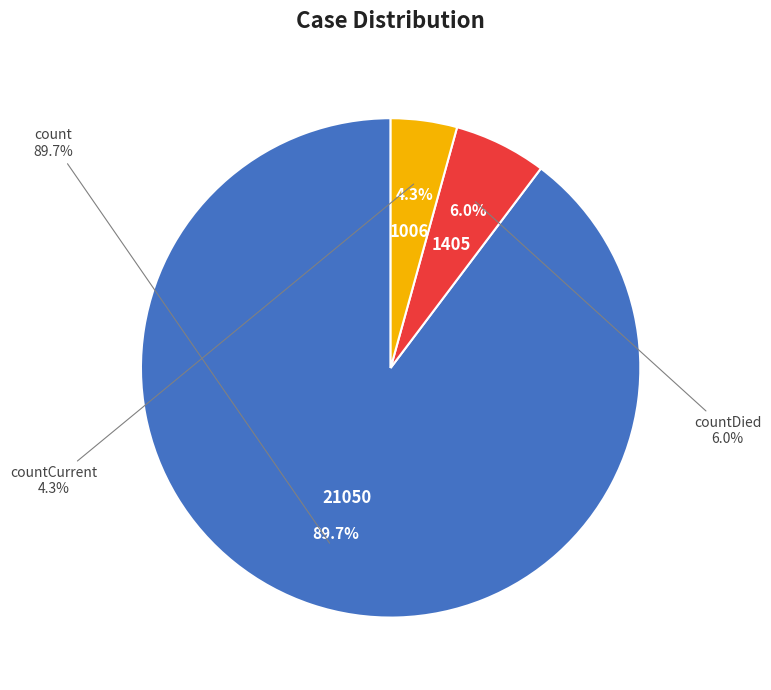

Is there any slice that represents more than half of the pie?

Yes